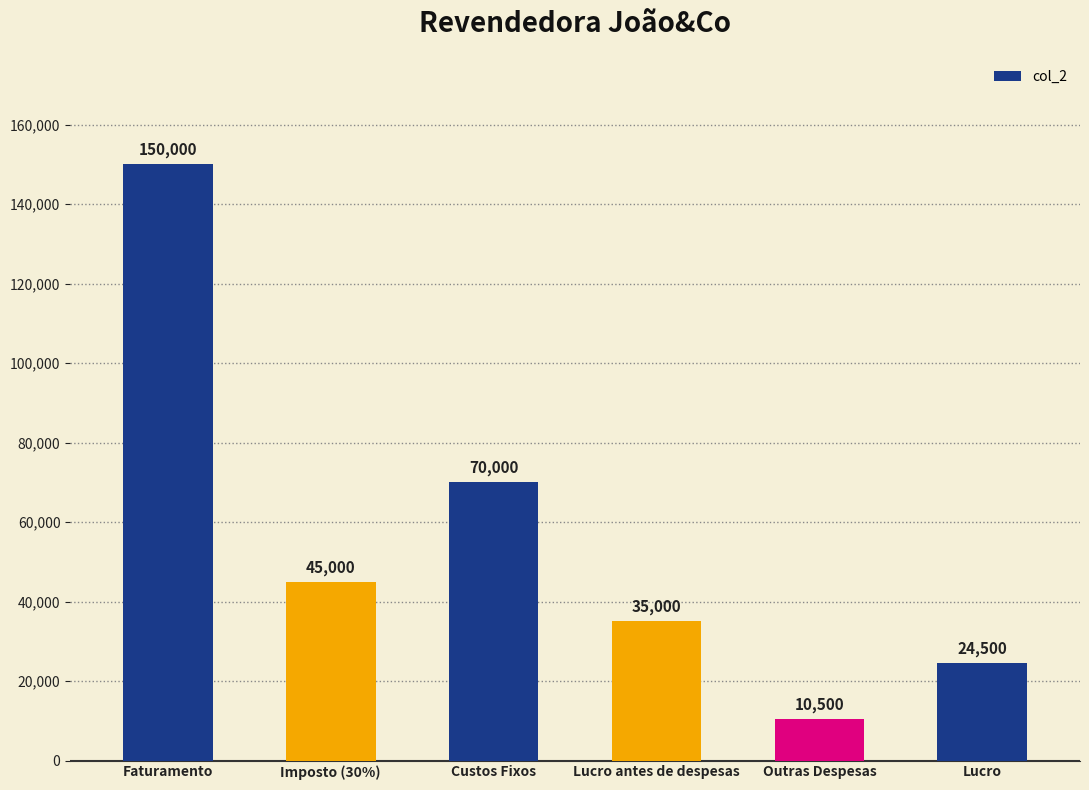

What is the sum of all values?

335000